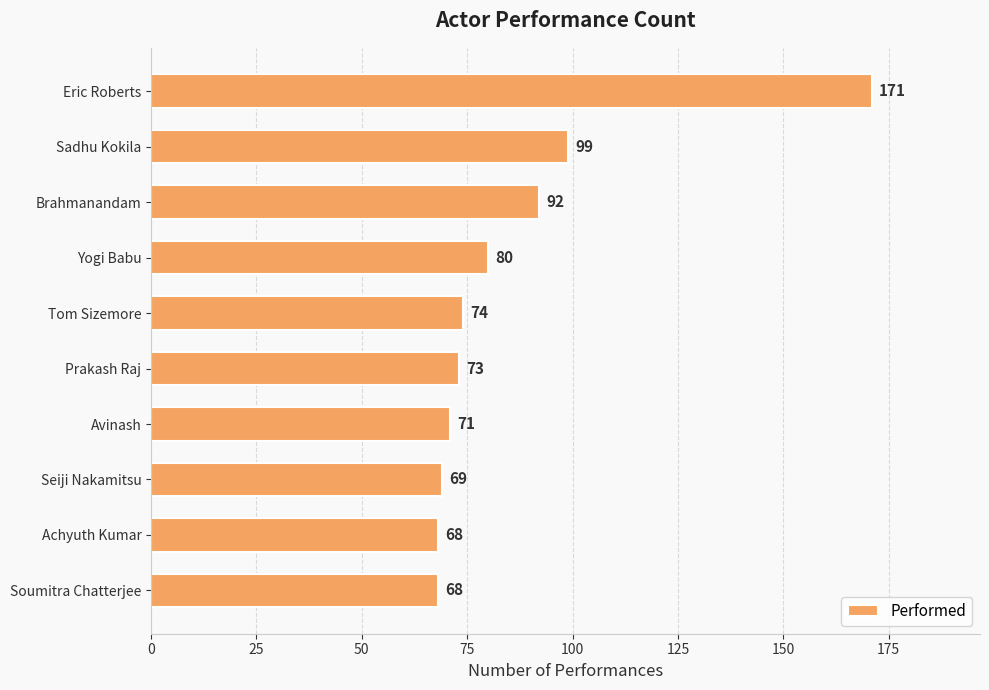

What is the sum of all values?

865